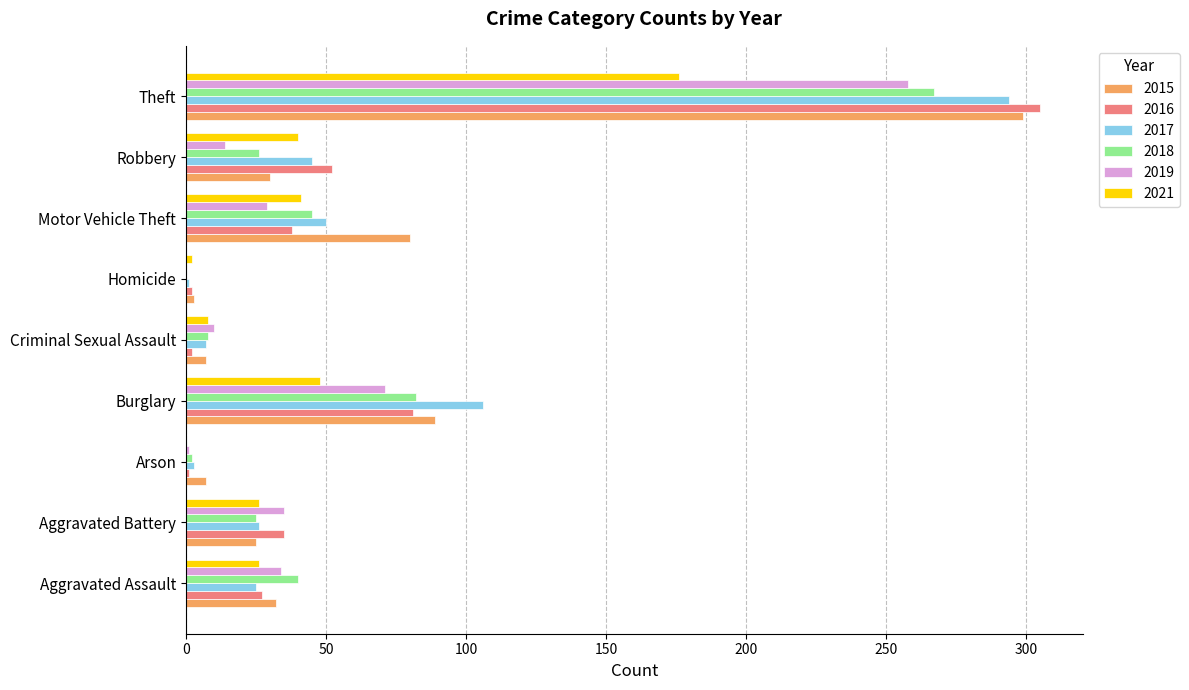

Is it true that 2021 equals 2 at Homicide?

True